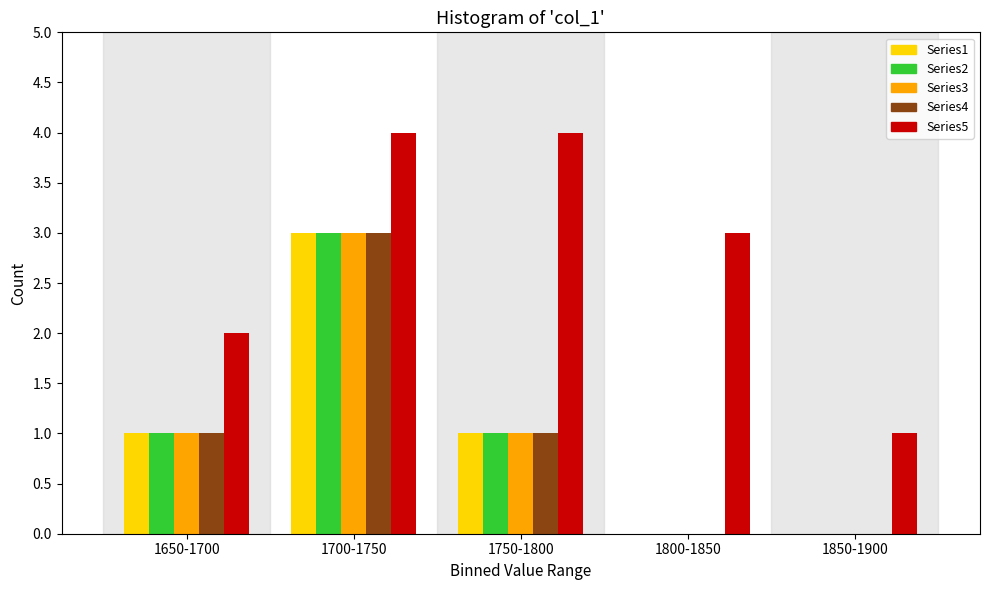

Reading left to right, what are all the values shown in this chart?

Series1: 1650-1700=1	1700-1750=3	1750-1800=1	1800-1850=0	1850-1900=0
Series2: 1650-1700=1	1700-1750=3	1750-1800=1	1800-1850=0	1850-1900=0
Series3: 1650-1700=1	1700-1750=3	1750-1800=1	1800-1850=0	1850-1900=0
Series4: 1650-1700=1	1700-1750=3	1750-1800=1	1800-1850=0	1850-1900=0
Series5: 1650-1700=2	1700-1750=4	1750-1800=4	1800-1850=3	1850-1900=1